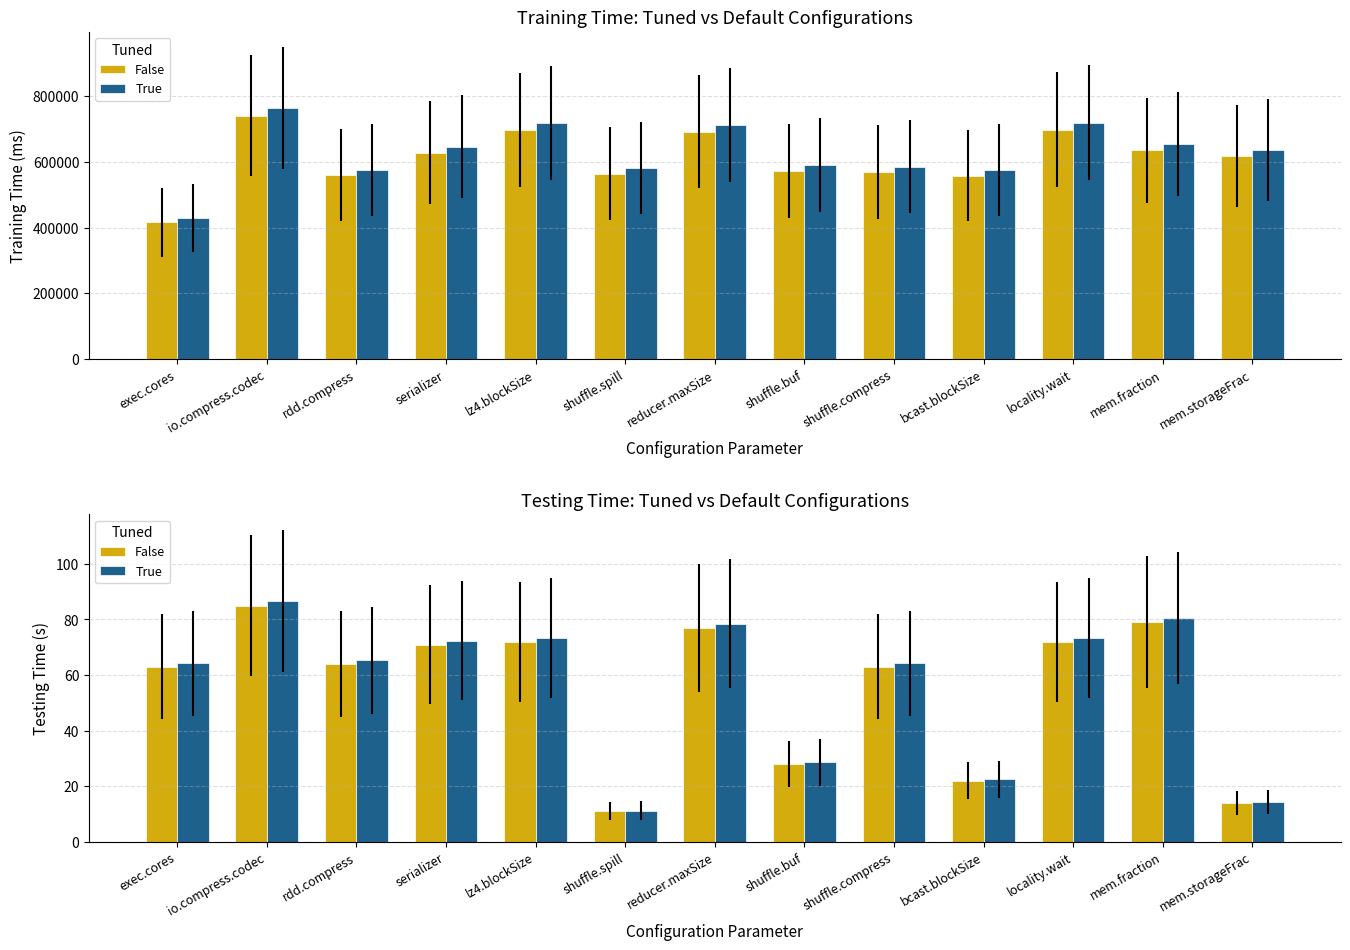

At reducer.maxSize, list the series in order from smallest to largest.

testing time, testing time (alt), training time, training time (alt)